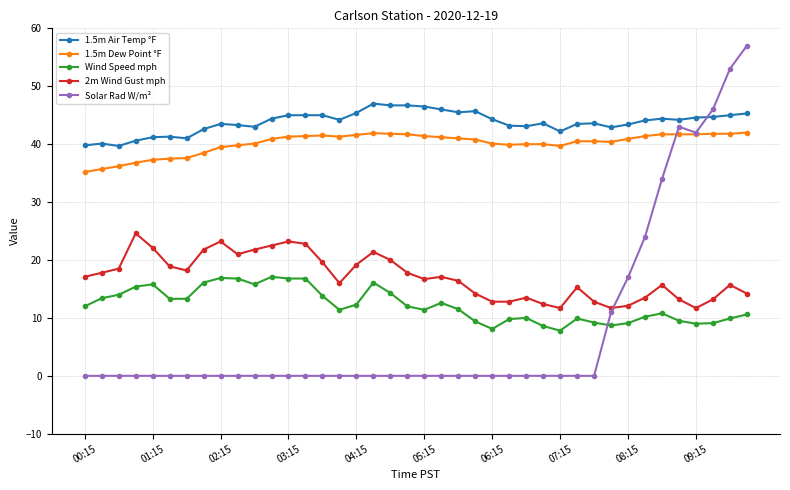

Which series has the largest total across all categories?

1.5m Air Temp °F